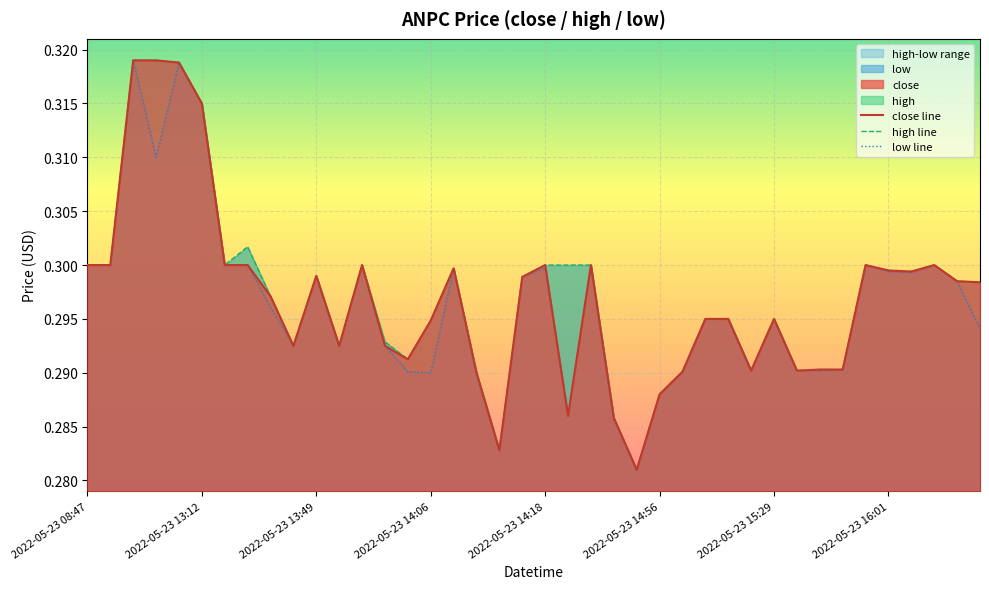

Which series has the widest spread of values?

close